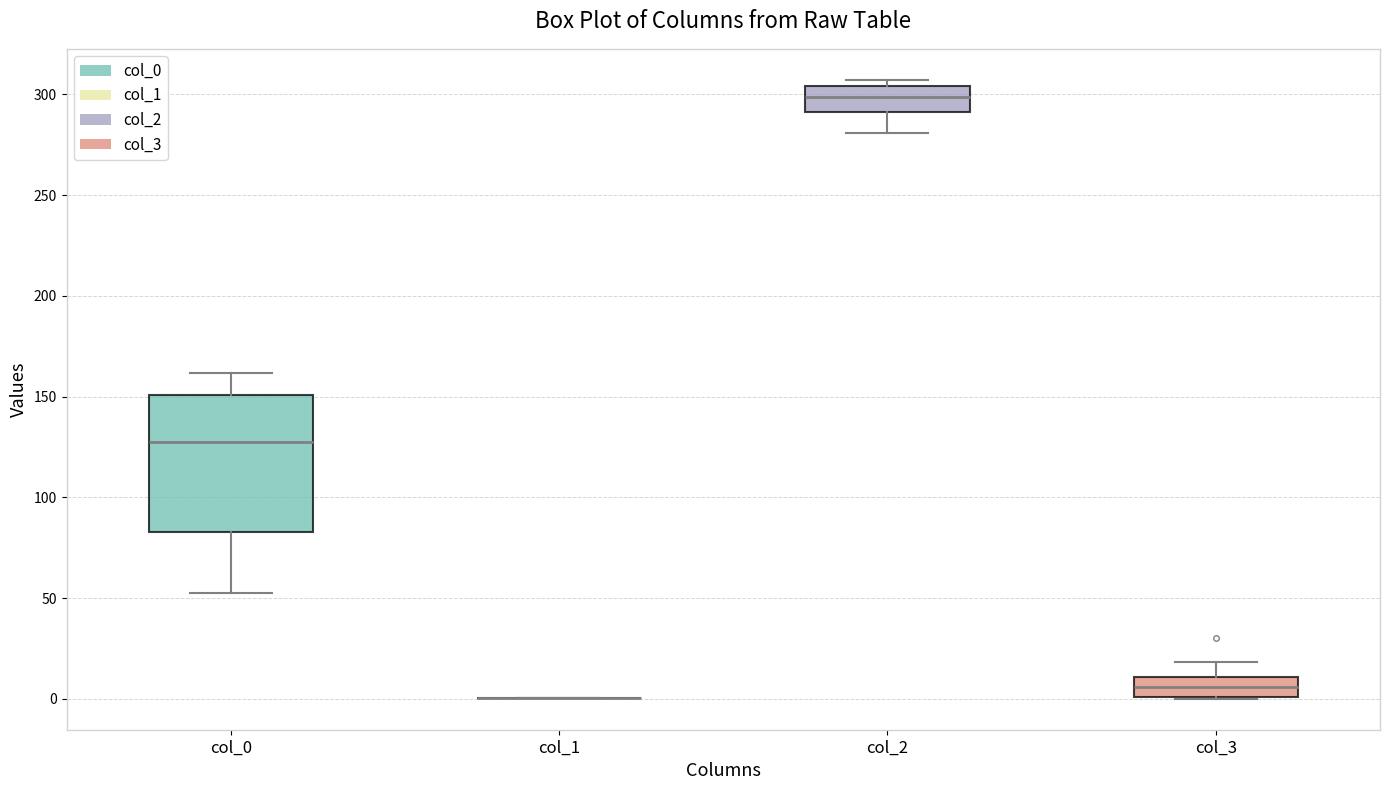

Reading left to right, transcribe this box plot: for each box, give where its median line is, the range the box spans, and where its two whiskers end, as read against the y-axis. The values are not printed on the chart, so give them approximately, as read against the axis.

col_0: median 125, box 85 to 150, whiskers 55 to 160
col_1: box collapsed to a line at 0, whiskers 0 to 0
col_2: median 300, box 290 to 305, whiskers 280 to 305 (just above the box's upper edge)
col_3: median 5, box 0 to 10, whiskers 0 to 20